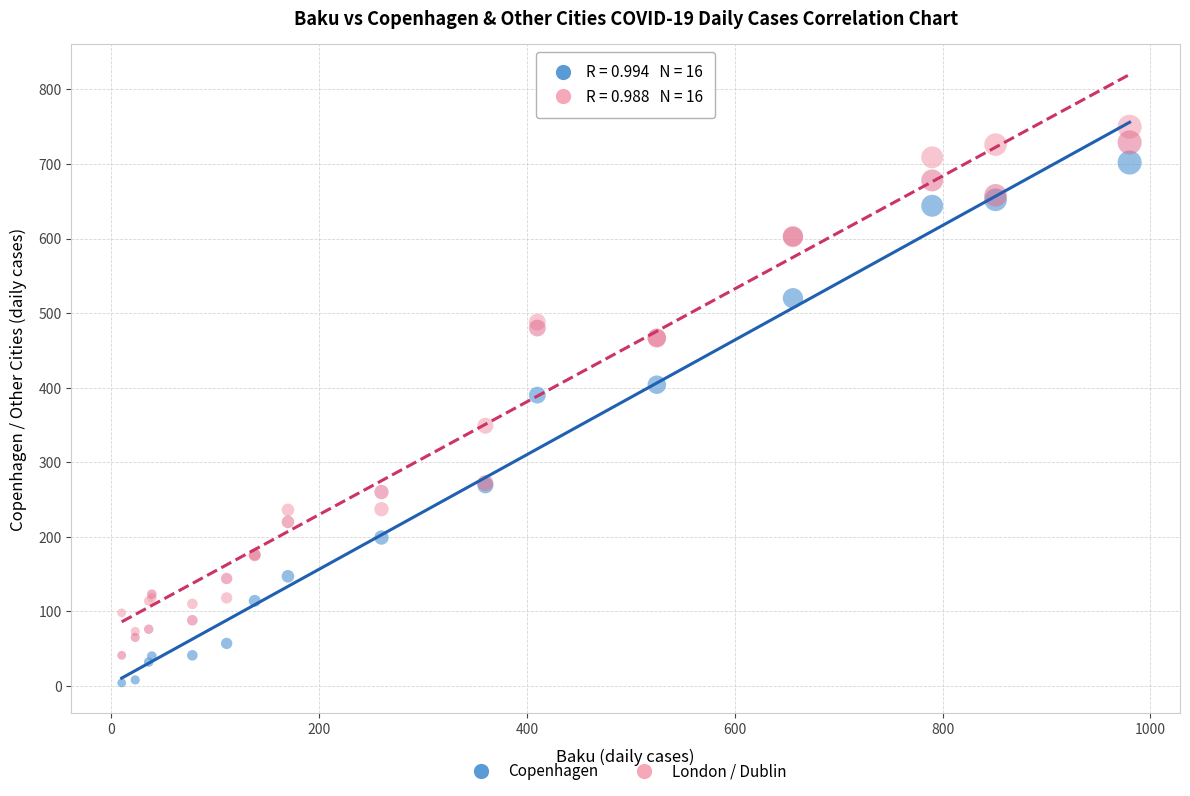

Across all series, what Y value is closest to 377?

390